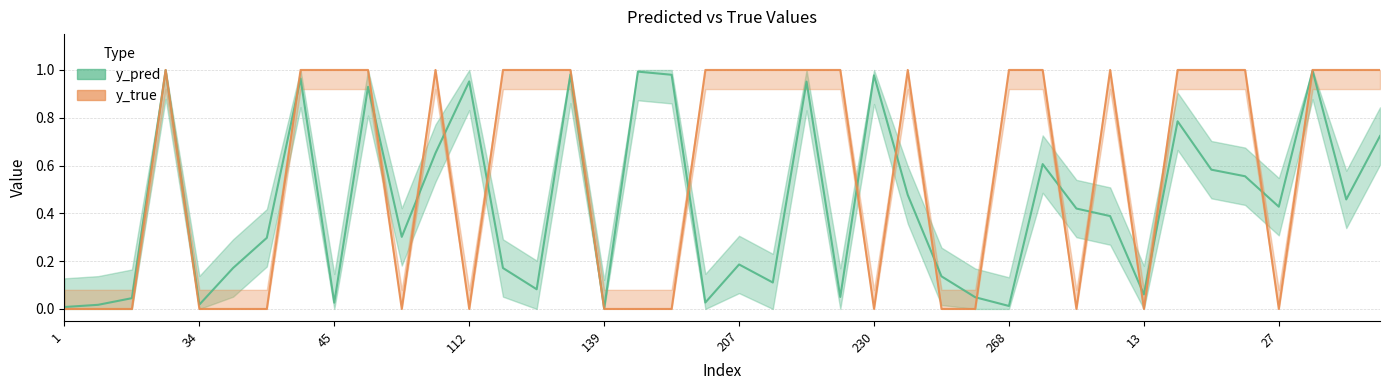

Which series changed the most between 1 and 290?

y_true